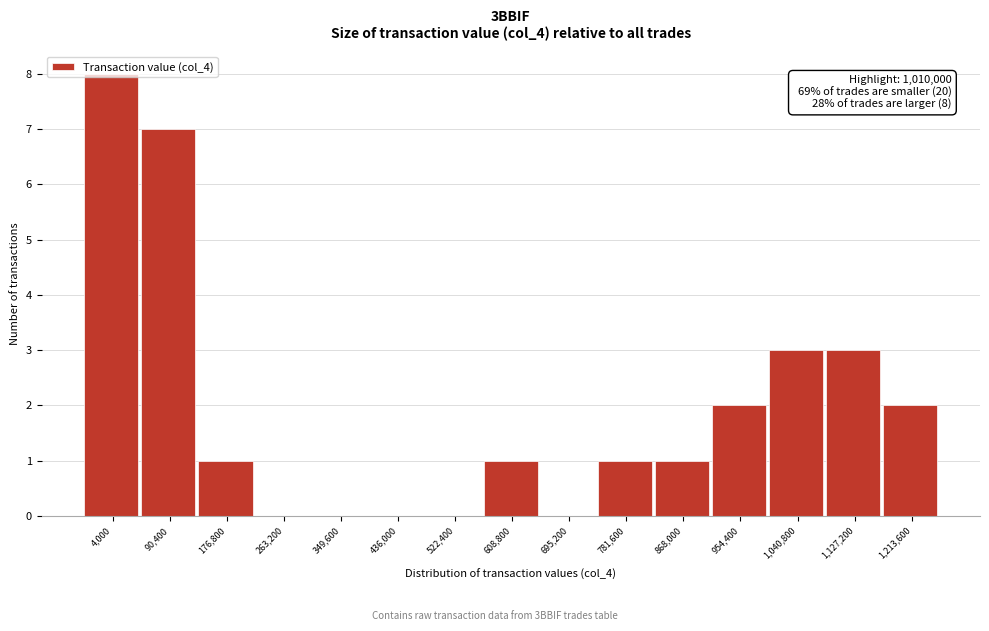

What is the change in value from 90,400 to 1,213,600?

-5